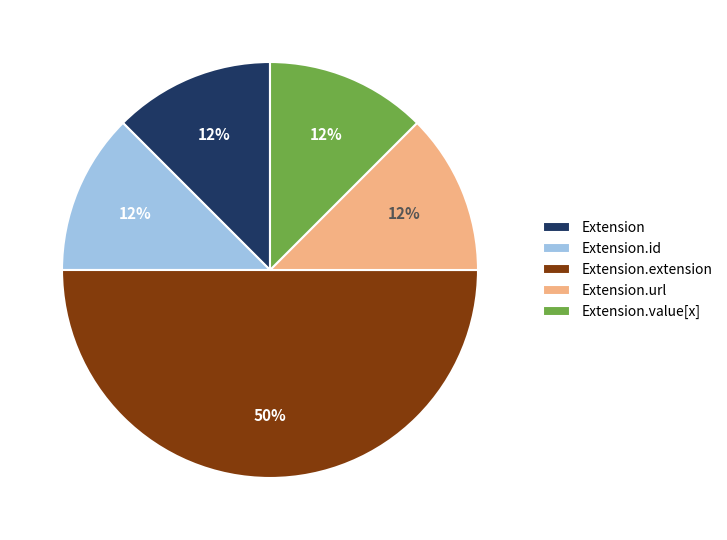

The Extension.url slice represents 12% of the pie. True or false?

True